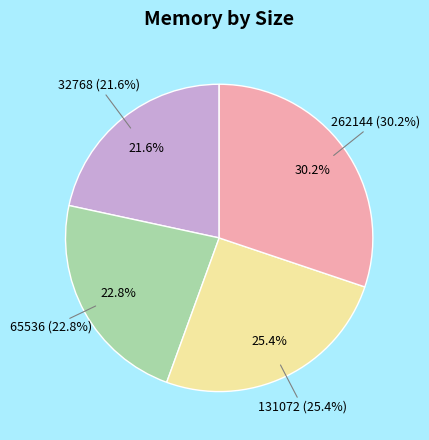

To the nearest percent, what is the combined percentage of 131072 and 32768?

47%